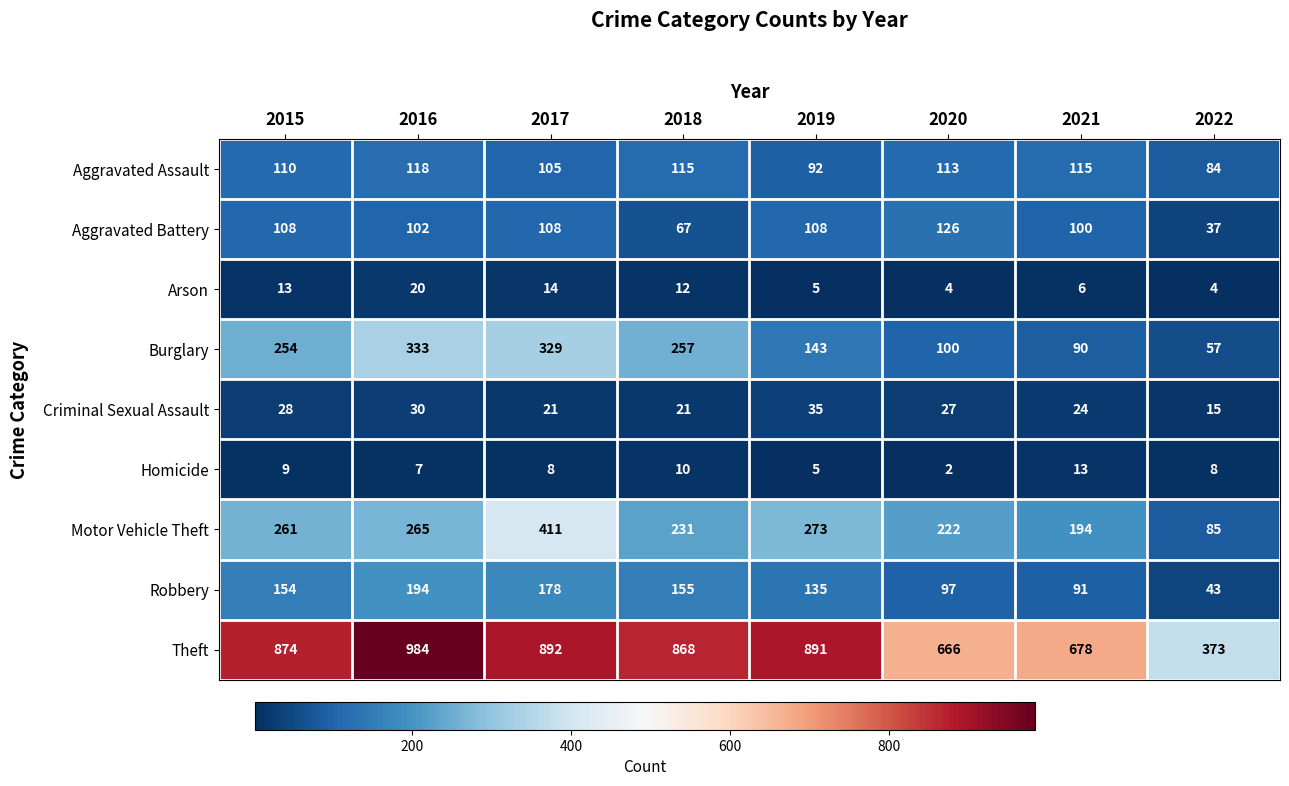

Which series changed the most between 2015 and 2022?

Theft